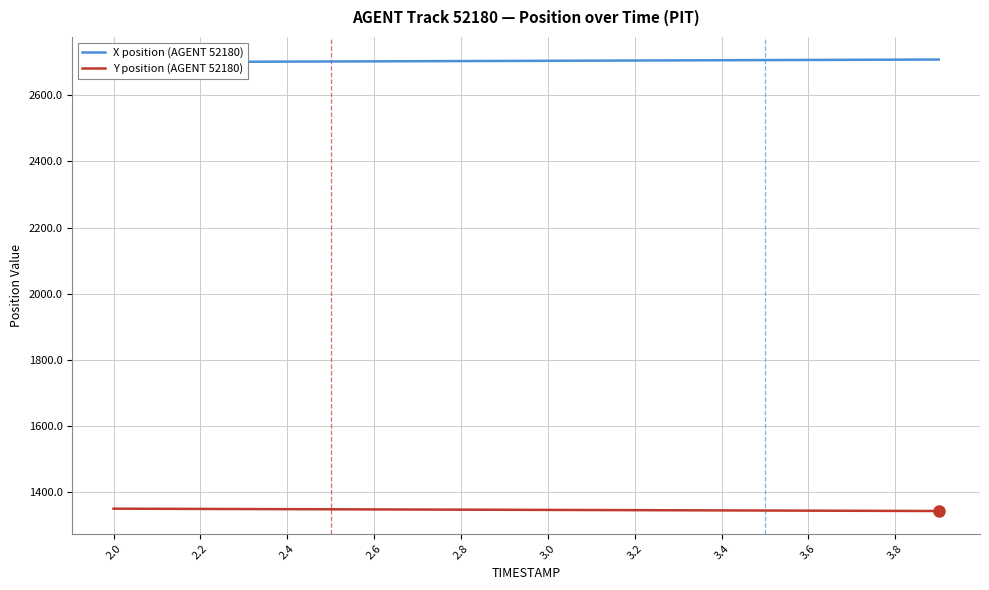

What is the lowest value of the Y position (AGENT 52180) series?

1341.4